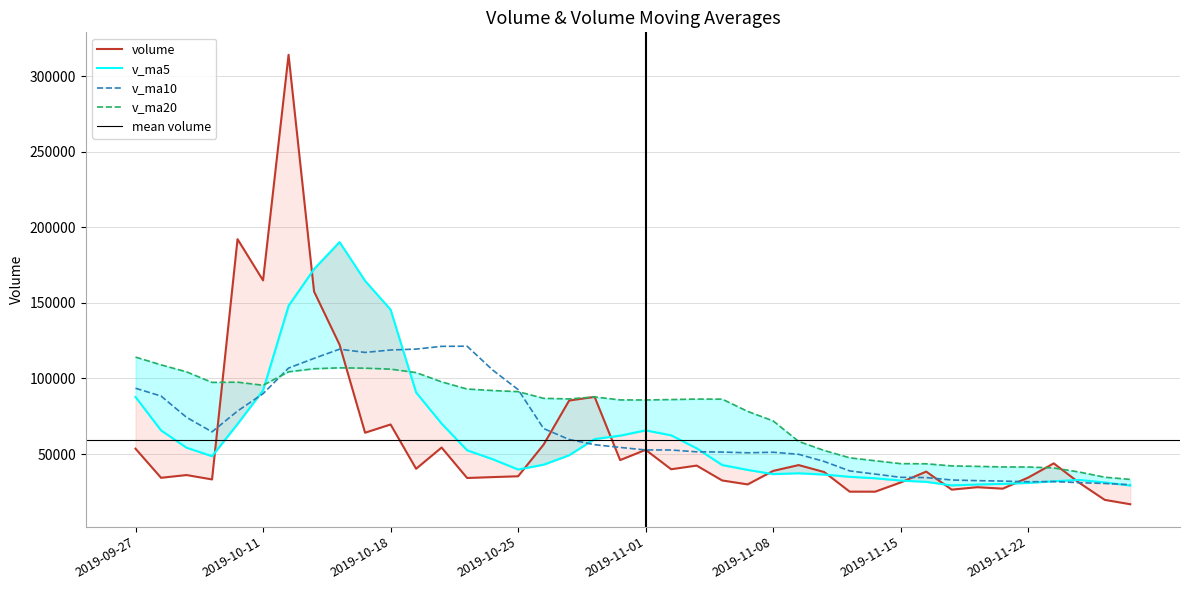

What is the greatest value displayed?

314262.1